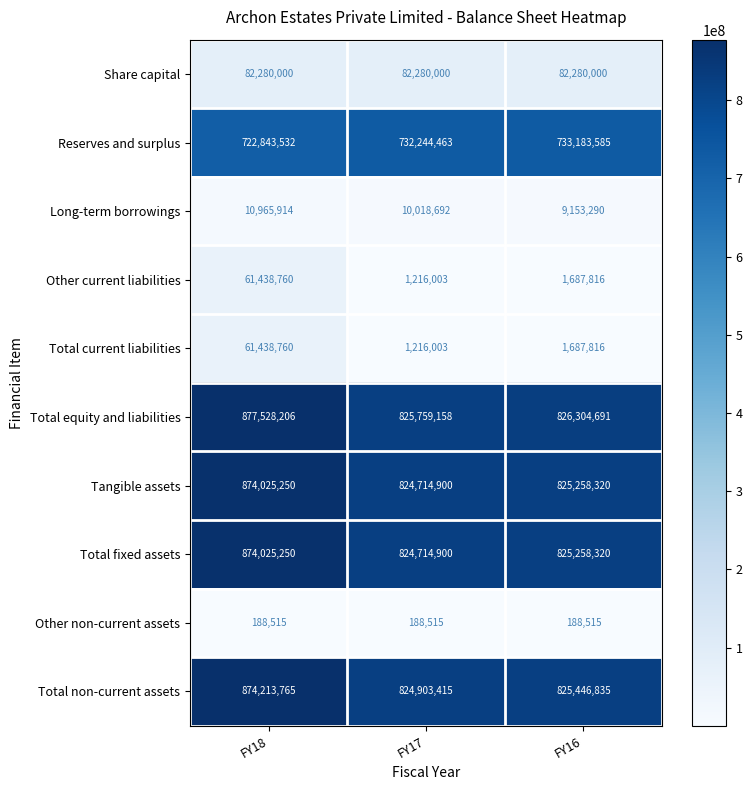

Count the number of categories in the chart.

3